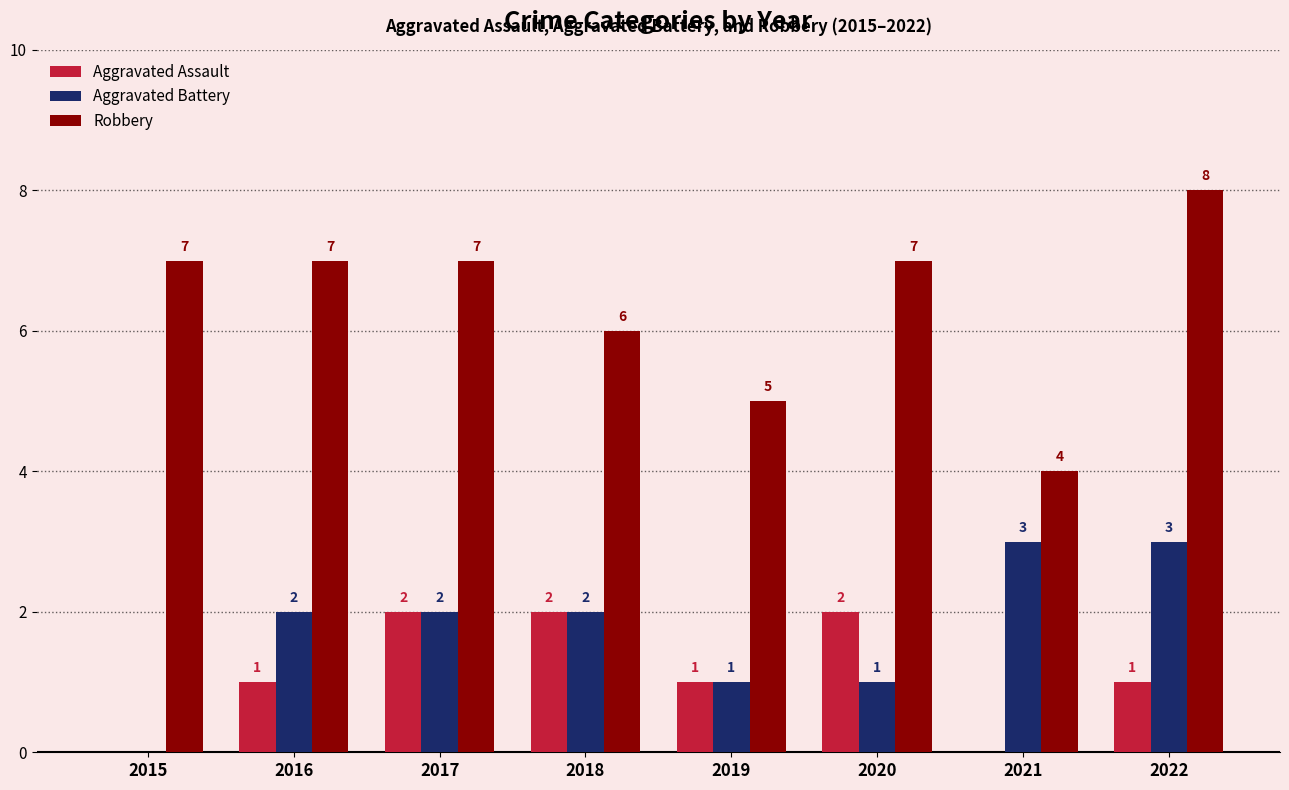

What is the approximate value of Robbery at 2021?

4